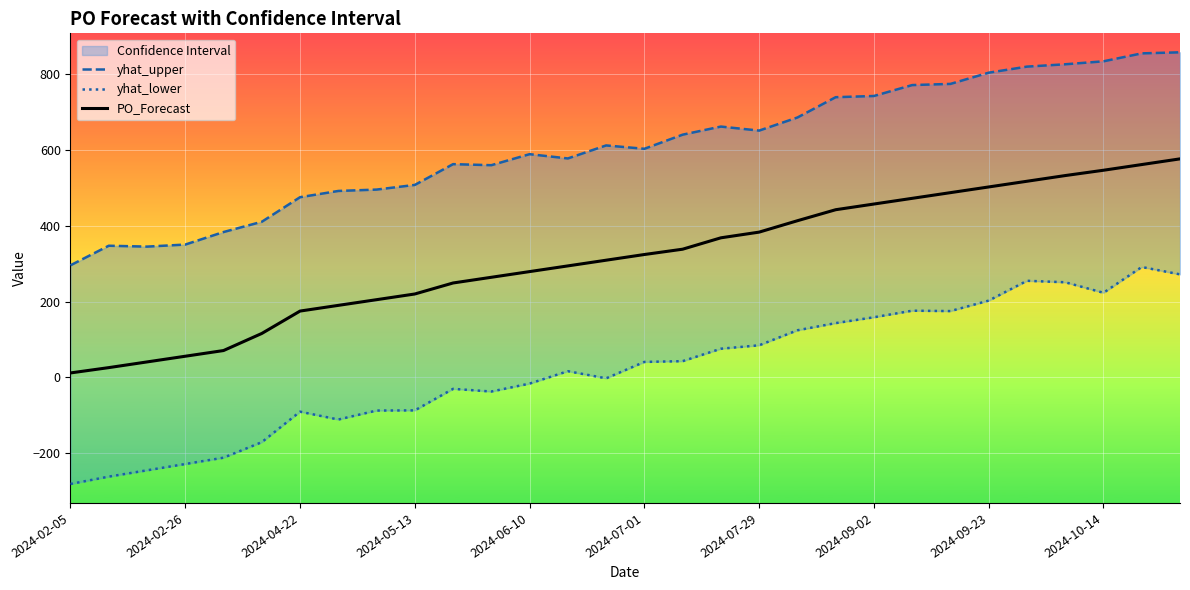

What is the difference between the second highest and second lowest values in the yhat_lower series?

532.9